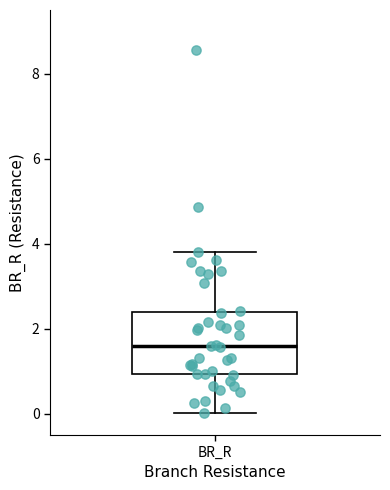

Transcribe this box plot: give where the median line is, the range the box spans, and where the two whiskers end, as read against the y-axis. The values are not printed on the chart, so give them approximately, as read against the axis.

median 1.6, box 1.0 to 2.4, whiskers 0.0 to 3.8